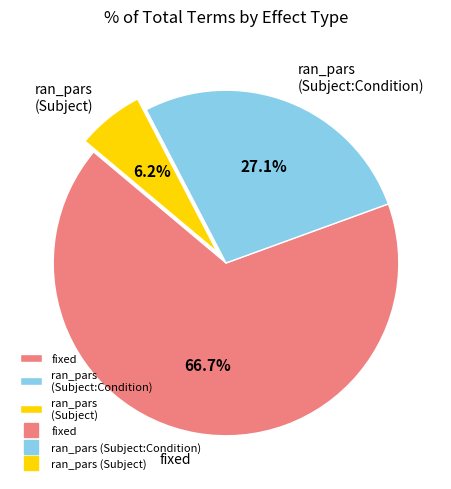

Which slice is the smallest?

ran_pars (Subject)